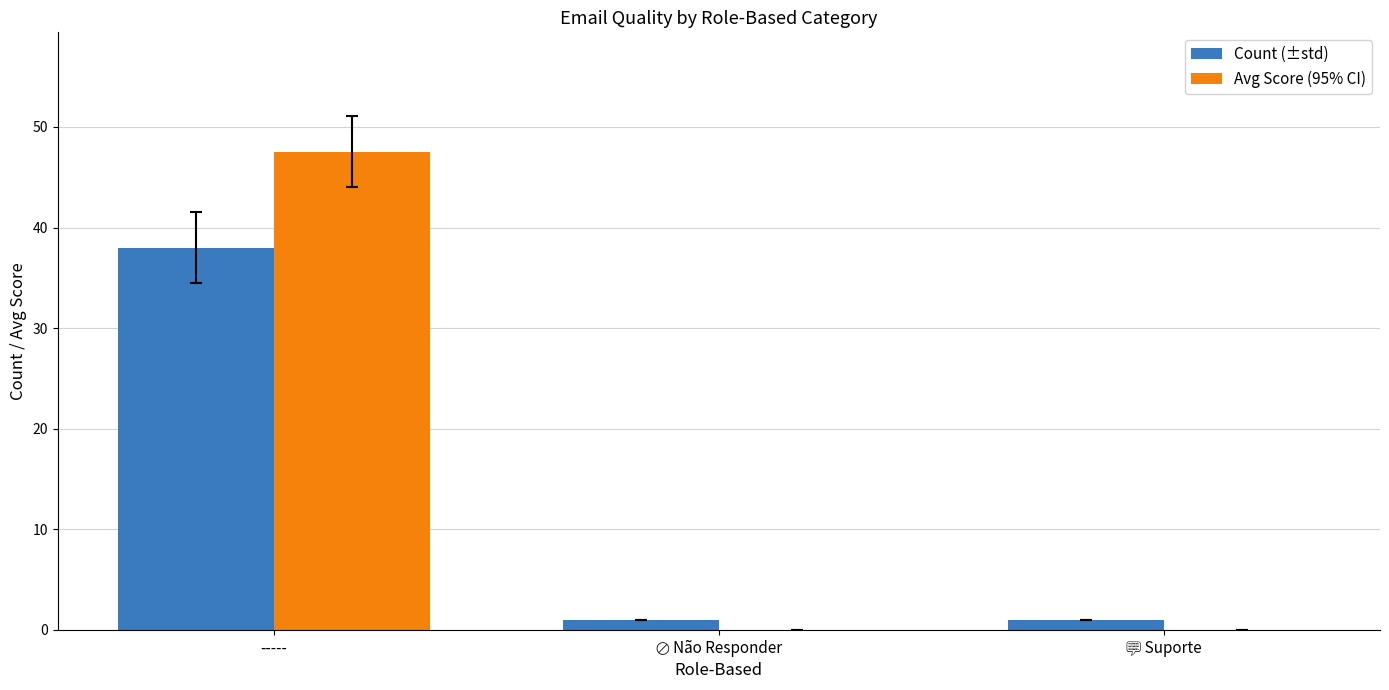

What is the sum of all Count (±std) values?

40.0